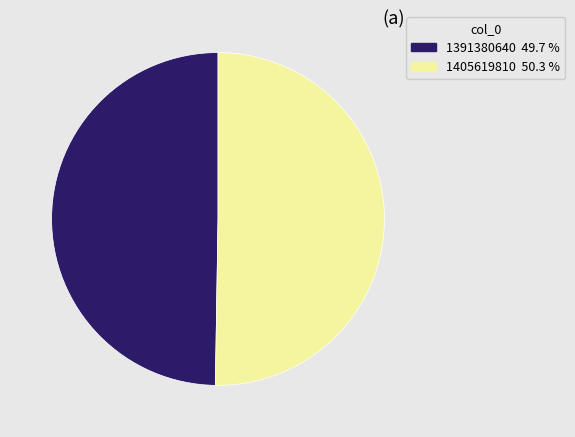

Between 1391380640 and 1405619810, which is larger?

1405619810